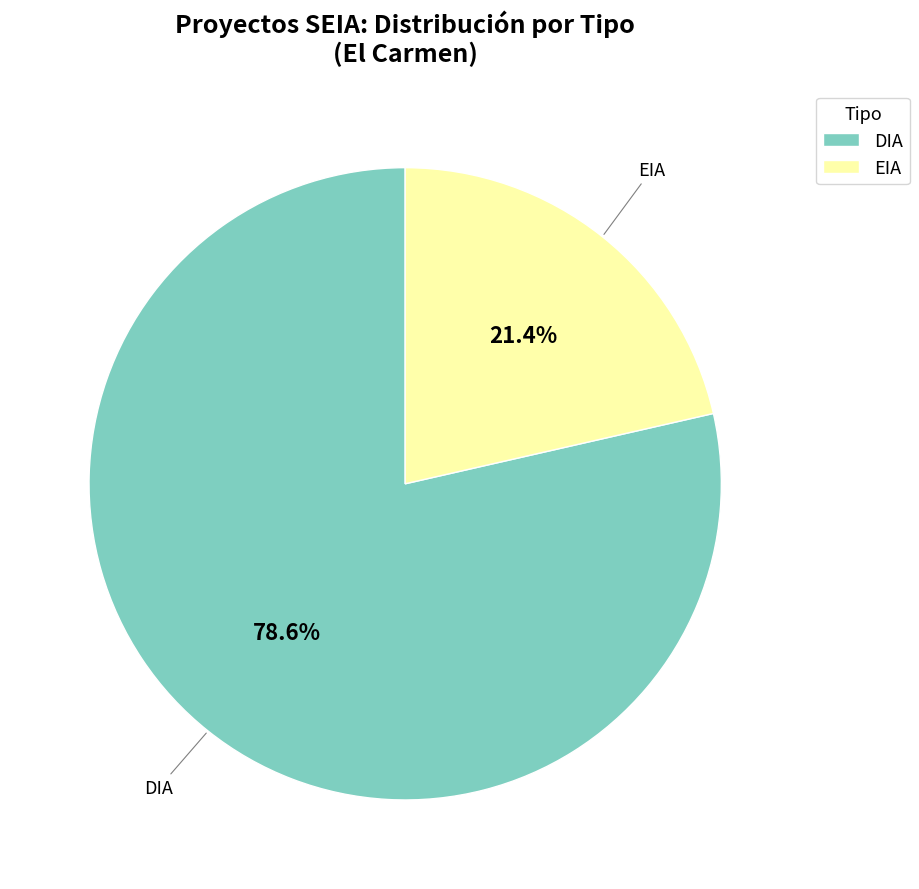

Is it true that DIA is 79% of the pie?

True